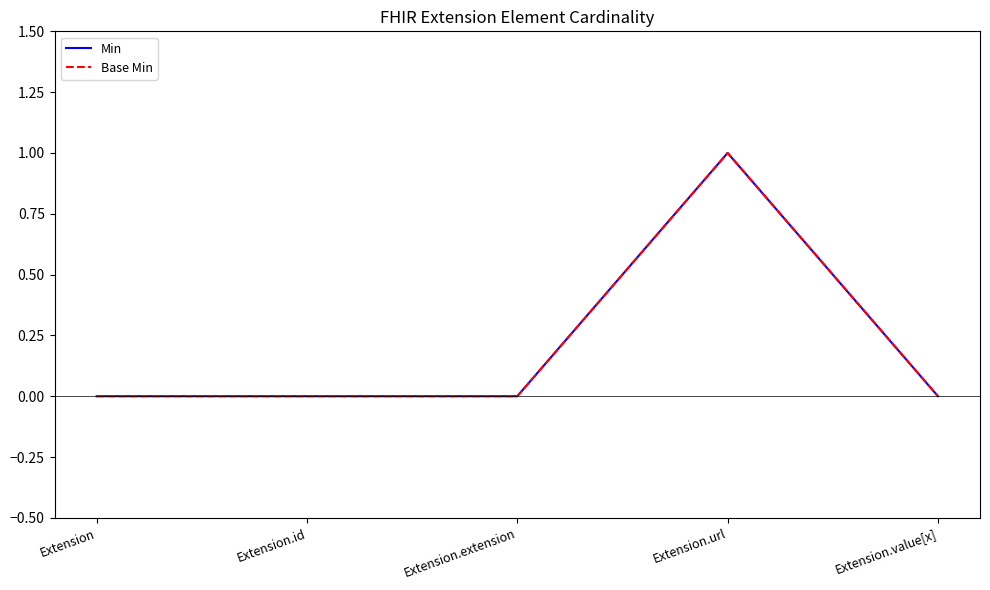

Does the chart display data point markers on the line(s)?

No